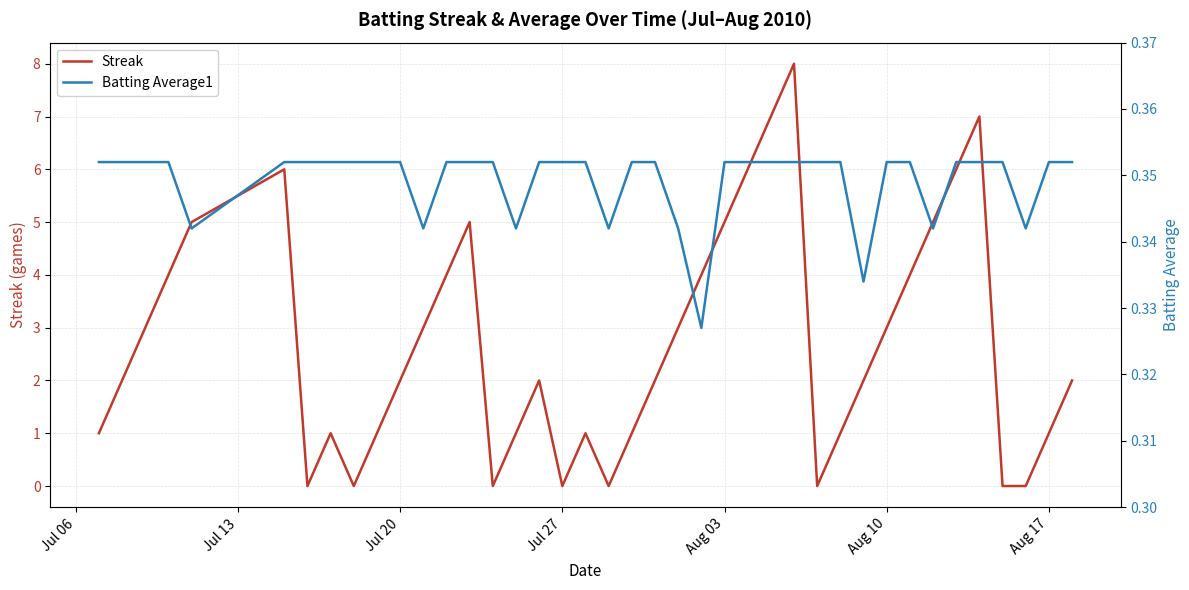

At how many categories does at least one series exceed 0?

40